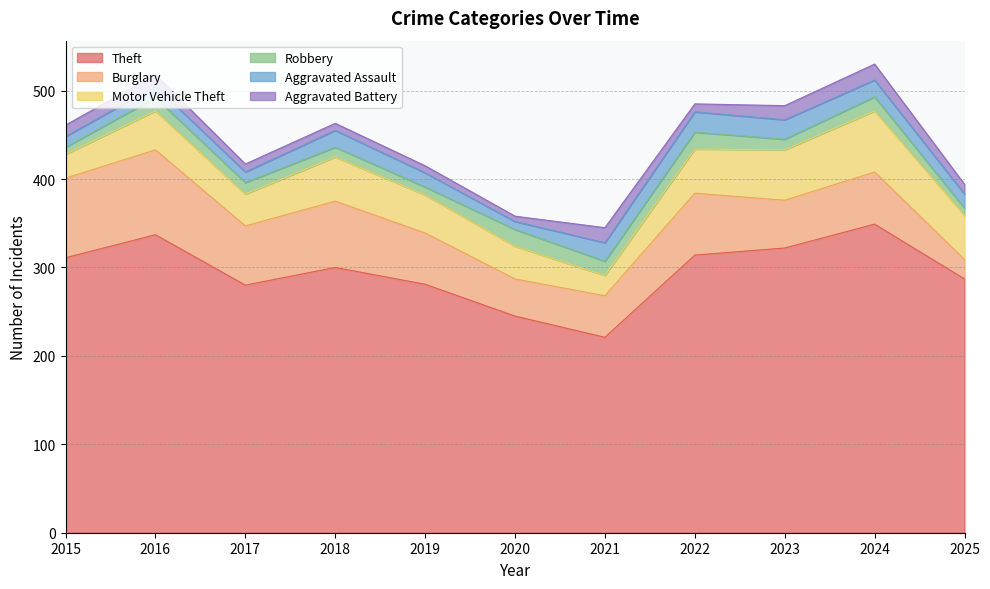

Does the chart have visible grid lines?

Yes